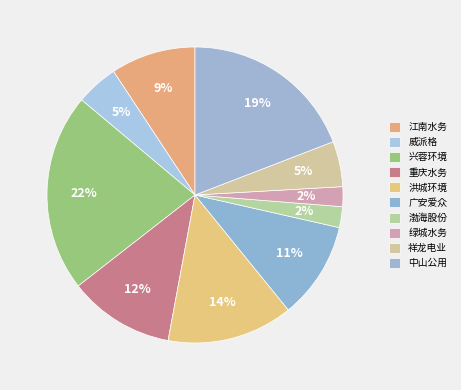

How many slices are in this pie chart?

10